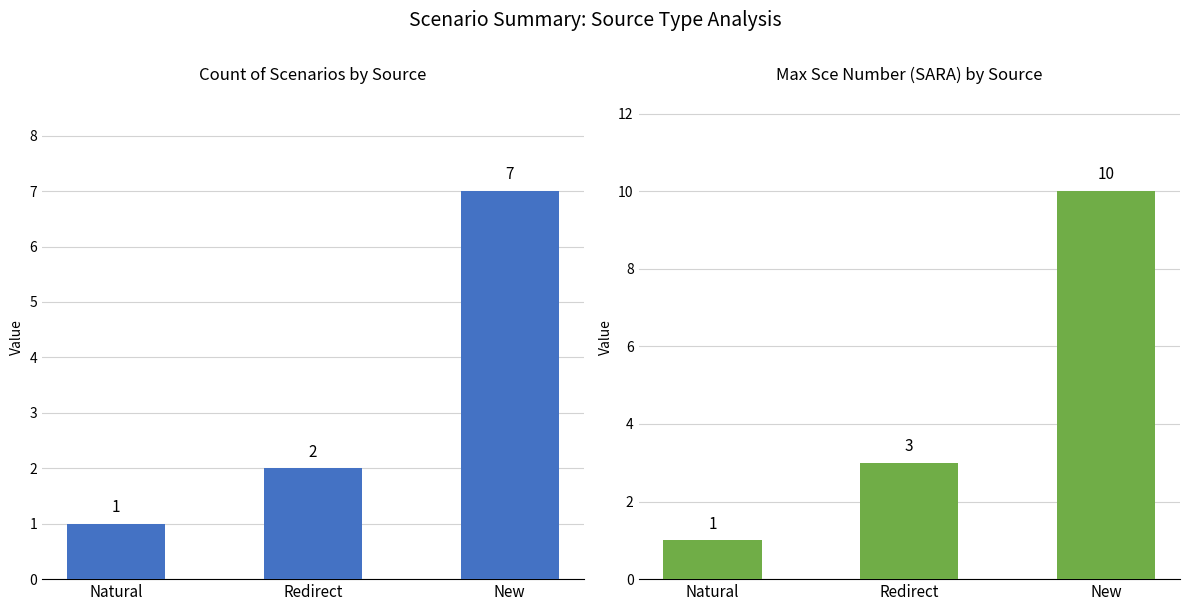

How many data points in Max Sce Number (SARA) by Source are less than 3?

1